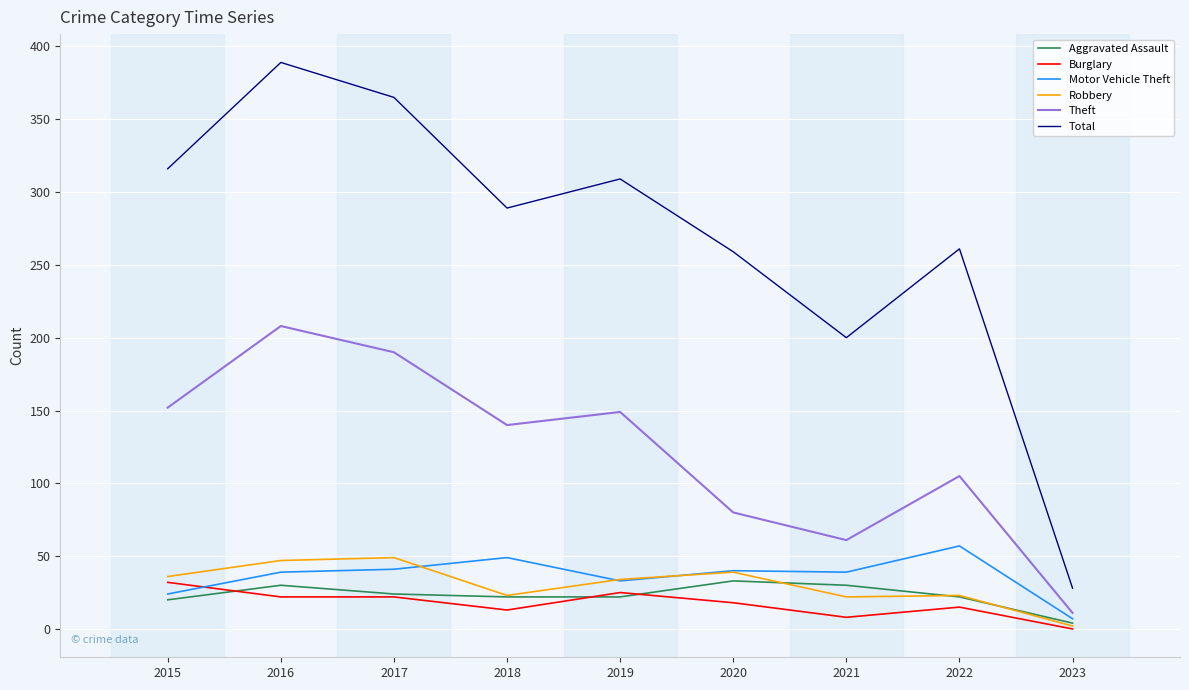

Read the Burglary value at 2021, to the nearest 10.

10